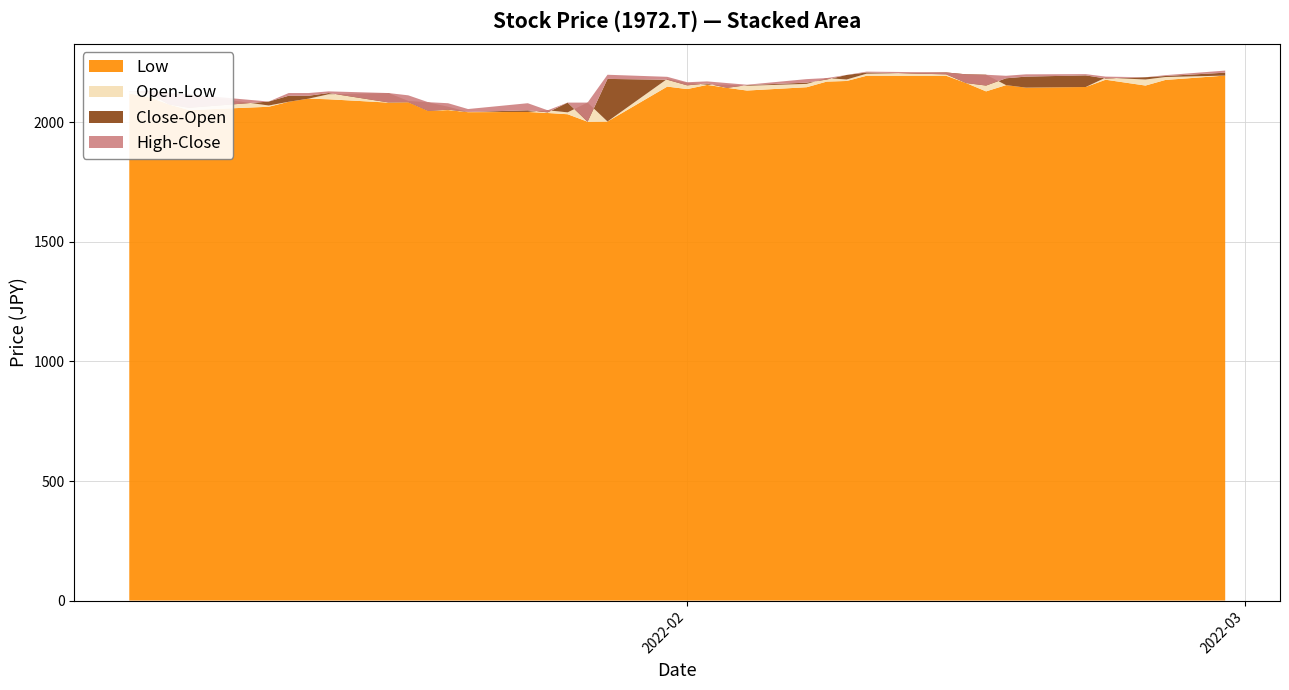

Reading right to left, transcribe all the data shown in this chart.

Low: 2022-02-28=2195.4	2022-02-25=2177.2	2022-02-24=2153.7	2022-02-22=2178.1	2022-02-21=2147.6	2022-02-18=2145.0	2022-02-17=2155.5	2022-02-16=2129.4	2022-02-15=2164.2	2022-02-14=2194.6	2022-02-10=2194.6	2022-02-09=2172.8	2022-02-08=2170.2	2022-02-07=2146.8	2022-02-04=2132.9	2022-02-03=2144.2	2022-02-02=2156.3	2022-02-01=2138.9	2022-01-31=2149.4	2022-01-28=2003.4	2022-01-27=2002.5	2022-01-26=2033.8	2022-01-25=2039.0	2022-01-24=2043.3	2022-01-21=2042.5	2022-01-20=2051.2	2022-01-19=2047.7	2022-01-18=2084.2	2022-01-17=2082.4	2022-01-14=2096.4	2022-01-13=2099.0	2022-01-12=2085.9	2022-01-11=2065.1	2022-01-07=2051.2	2022-01-06=2074.6	2022-01-05=2105.1	2022-01-04=2120.7
Open: 2022-02-28=2195.4	2022-02-25=2189.3	2022-02-24=2178.9	2022-02-22=2186.8	2022-02-21=2147.6	2022-02-18=2145.0	2022-02-17=2155.5	2022-02-16=2198.9	2022-02-15=2200.7	2022-02-14=2208.5	2022-02-10=2203.3	2022-02-09=2178.9	2022-02-08=2185.0	2022-02-07=2160.7	2022-02-04=2152.8	2022-02-03=2157.2	2022-02-02=2157.2	2022-02-01=2165.0	2022-01-31=2181.5	2022-01-28=2003.4	2022-01-27=2082.4	2022-01-26=2041.6	2022-01-25=2050.3	2022-01-24=2043.3	2022-01-21=2043.3	2022-01-20=2065.1	2022-01-19=2083.3	2022-01-18=2089.4	2022-01-17=2122.4	2022-01-14=2117.2	2022-01-13=2099.0	2022-01-12=2085.9	2022-01-11=2070.3	2022-01-07=2116.3	2022-01-06=2120.7	2022-01-05=2131.1	2022-01-04=2126.8
High: 2022-02-28=2216.3	2022-02-25=2197.2	2022-02-24=2188.5	2022-02-22=2191.1	2022-02-21=2201.5	2022-02-18=2200.7	2022-02-17=2194.6	2022-02-16=2198.9	2022-02-15=2200.7	2022-02-14=2208.5	2022-02-10=2211.9	2022-02-09=2198.0	2022-02-08=2185.0	2022-02-07=2180.7	2022-02-04=2157.2	2022-02-03=2164.2	2022-02-02=2171.1	2022-02-01=2167.6	2022-01-31=2190.2	2022-01-28=2198.9	2022-01-27=2082.4	2022-01-26=2082.4	2022-01-25=2050.3	2022-01-24=2079.8	2022-01-21=2055.5	2022-01-20=2079.8	2022-01-19=2084.2	2022-01-18=2112.9	2022-01-17=2122.4	2022-01-14=2129.4	2022-01-13=2122.4	2022-01-12=2122.4	2022-01-11=2086.8	2022-01-07=2116.3	2022-01-06=2120.7	2022-01-05=2131.1	2022-01-04=2129.4
Close: 2022-02-28=2207.6	2022-02-25=2193.7	2022-02-24=2188.5	2022-02-22=2183.3	2022-02-21=2196.3	2022-02-18=2191.1	2022-02-17=2184.1	2022-02-16=2153.7	2022-02-15=2164.2	2022-02-14=2200.7	2022-02-10=2208.5	2022-02-09=2198.0	2022-02-08=2178.9	2022-02-07=2165.9	2022-02-04=2155.5	2022-02-03=2144.2	2022-02-02=2162.4	2022-02-01=2154.6	2022-01-31=2178.1	2022-01-28=2181.5	2022-01-27=2002.5	2022-01-26=2082.4	2022-01-25=2041.6	2022-01-24=2050.3	2022-01-21=2043.3	2022-01-20=2052.9	2022-01-19=2047.7	2022-01-18=2084.2	2022-01-17=2083.3	2022-01-14=2122.4	2022-01-13=2111.1	2022-01-12=2111.1	2022-01-11=2086.8	2022-01-07=2060.7	2022-01-06=2074.6	2022-01-05=2120.7	2022-01-04=2129.4